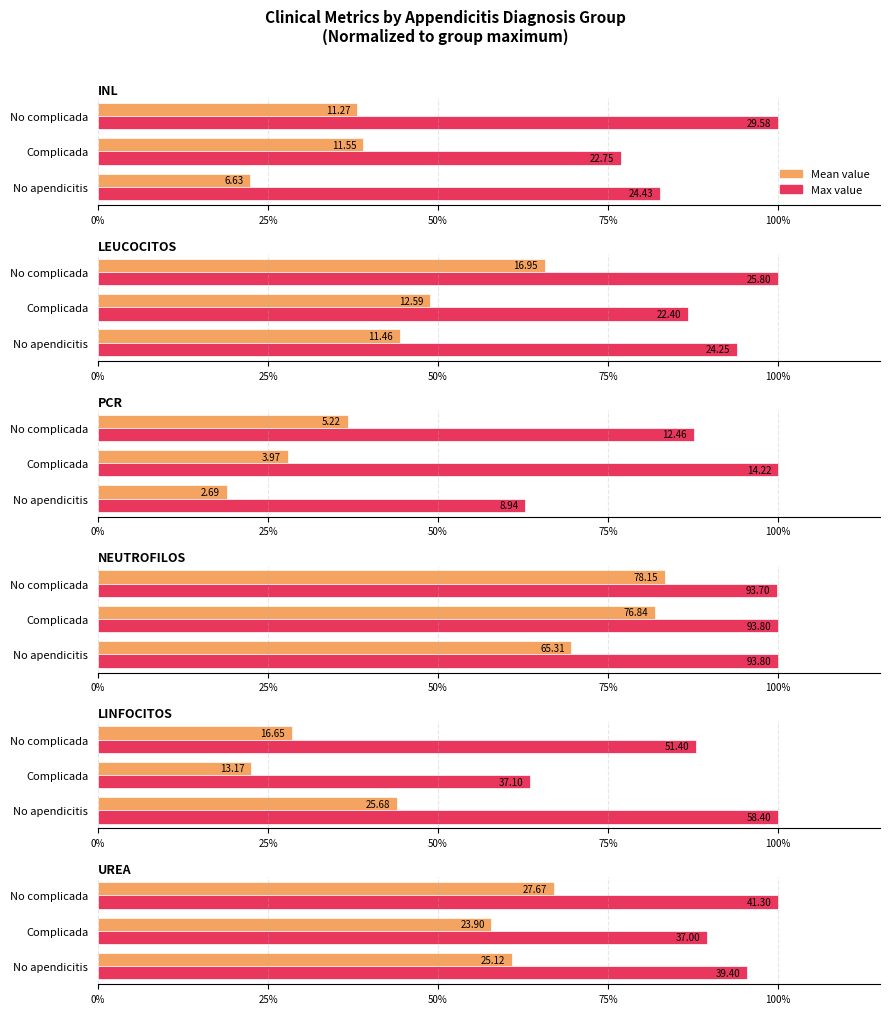

True or false: Max has a value of 89.6 at Complicada.

True